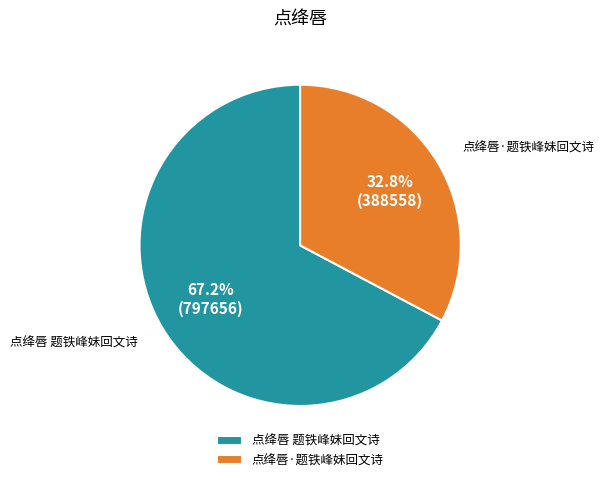

Rank the categories by value from lowest to highest.

点绛唇·题铁峰妹回文诗, 点绛唇 题铁峰妹回文诗